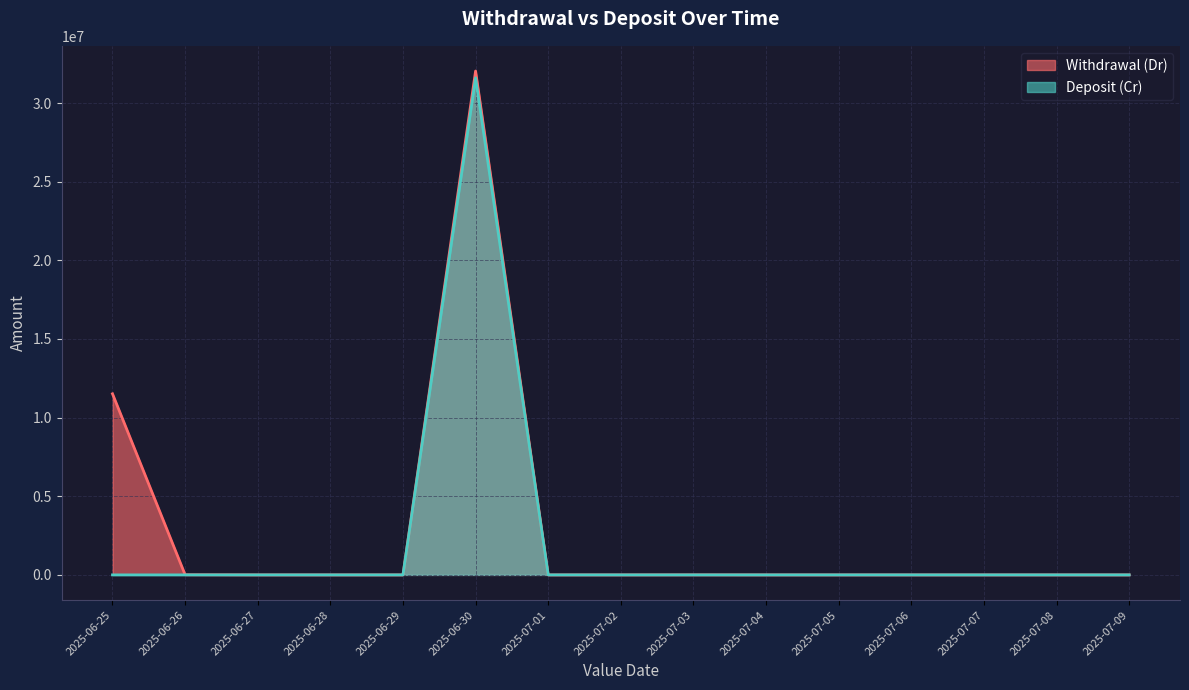

What is the maximum value for Deposit (Cr)?

31600300.0